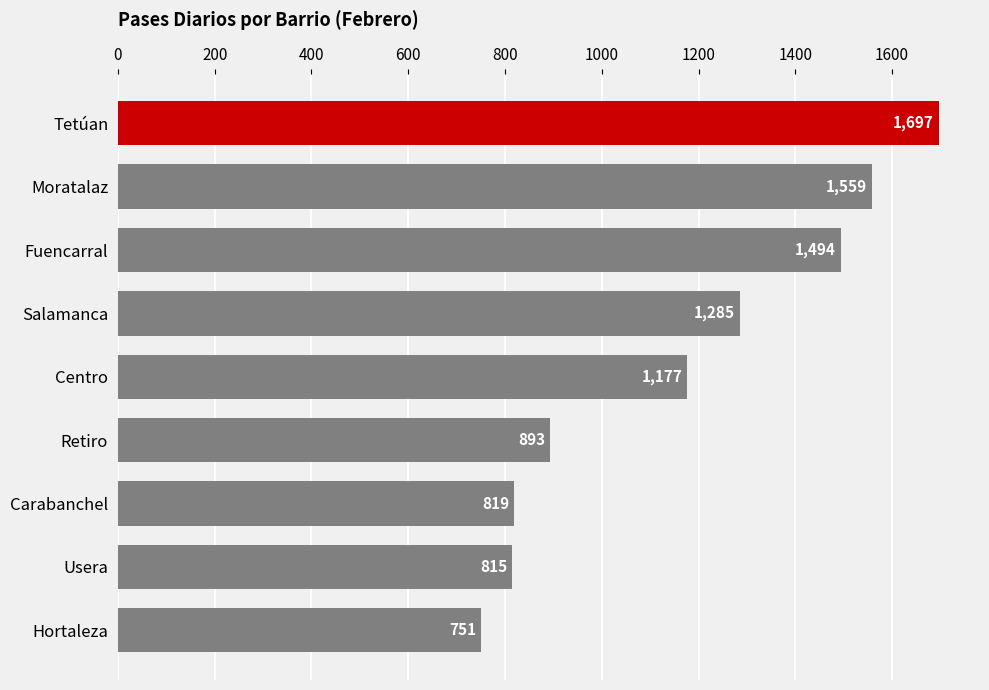

Is it true that the value at Moratalaz is 1559?

True